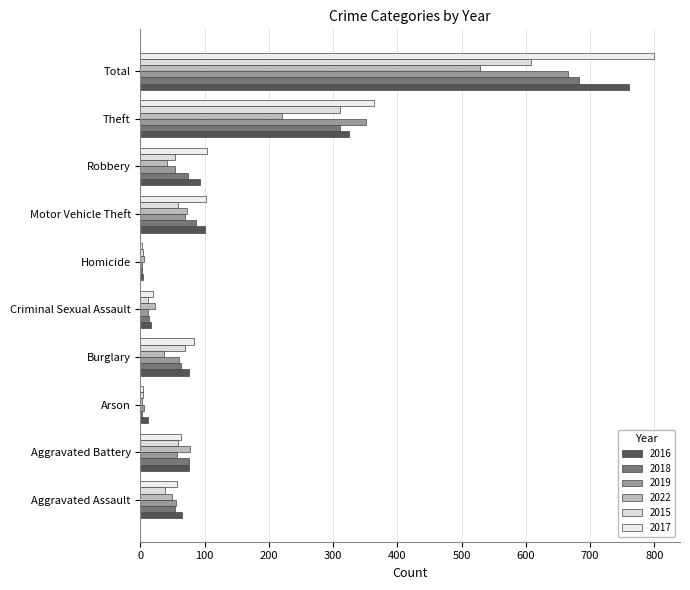

What is the sum of the 2018 values at Aggravated Battery and Burglary?

139